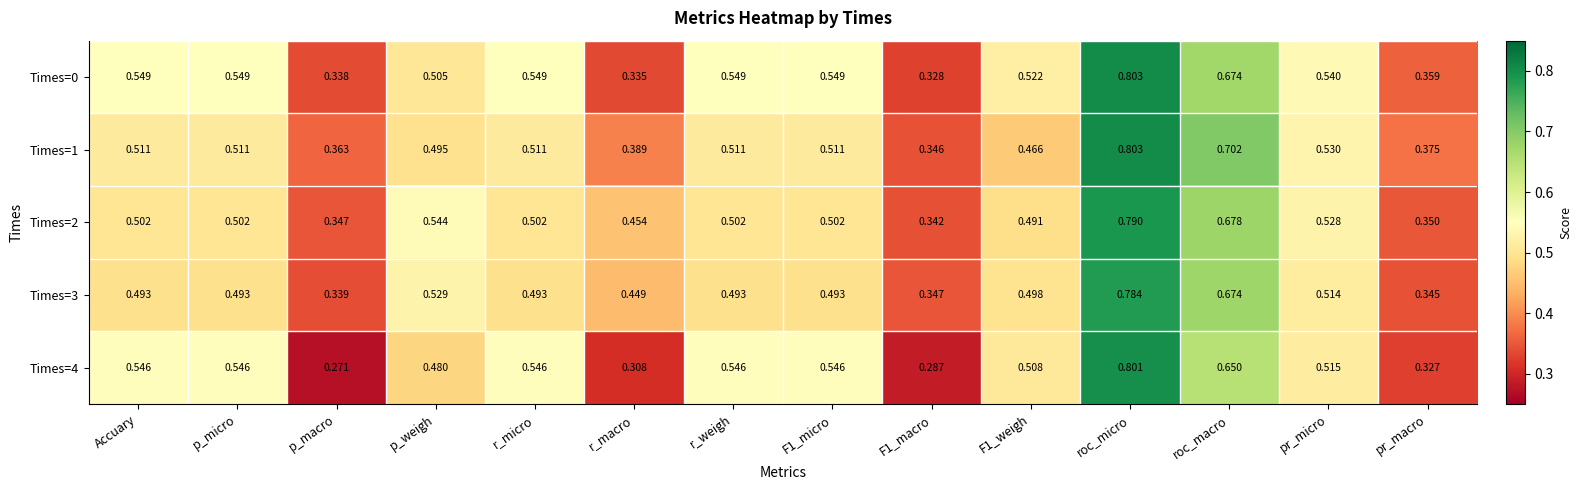

Which category has the highest value in the Times=1 series?

roc_micro